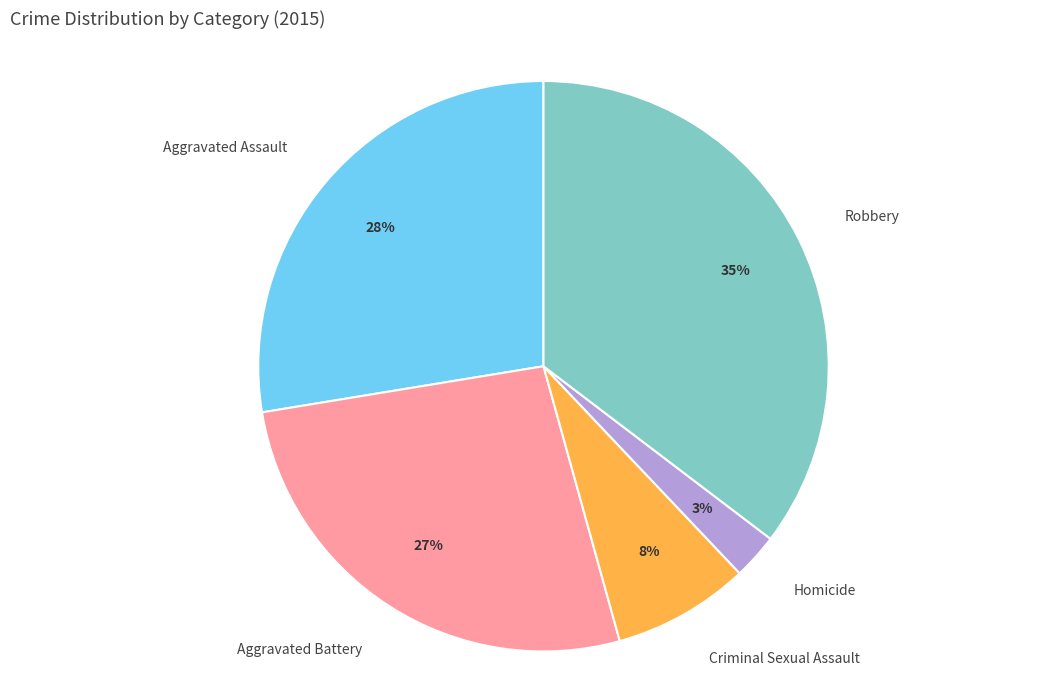

Which category has the smallest portion of the pie?

Homicide